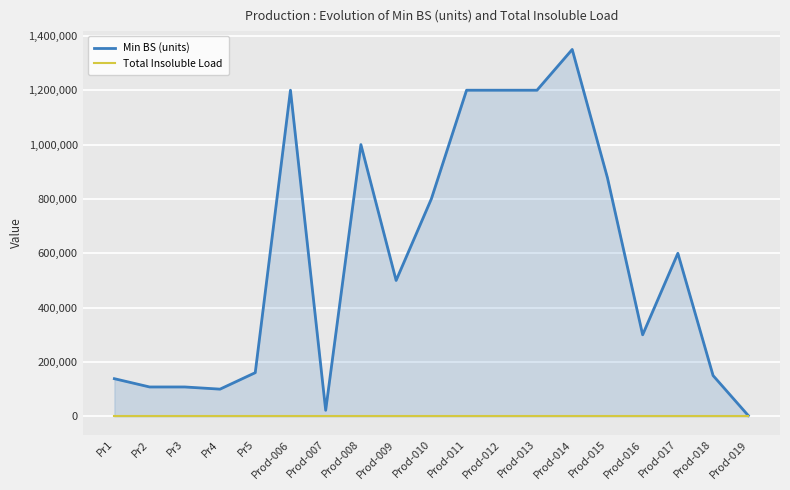

Rank the series by their average value, from highest to lowest.

Min BS (units), Total Insoluble Load